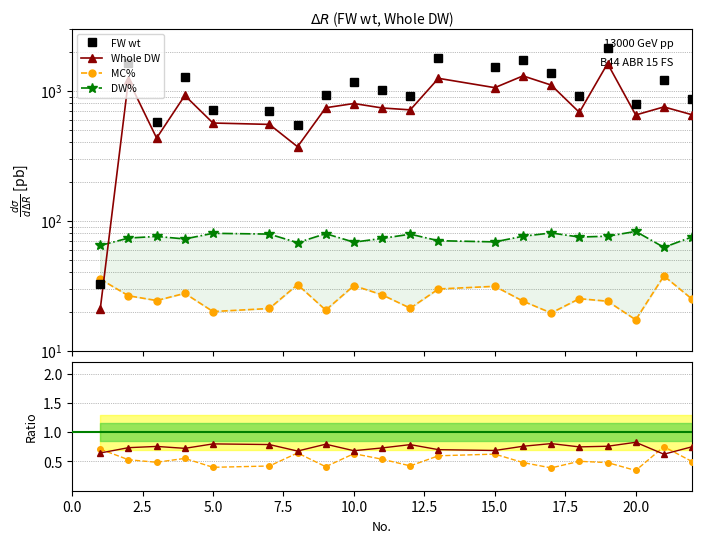

True or false: MC% / 50 has a value of 0.1 at 14.

False